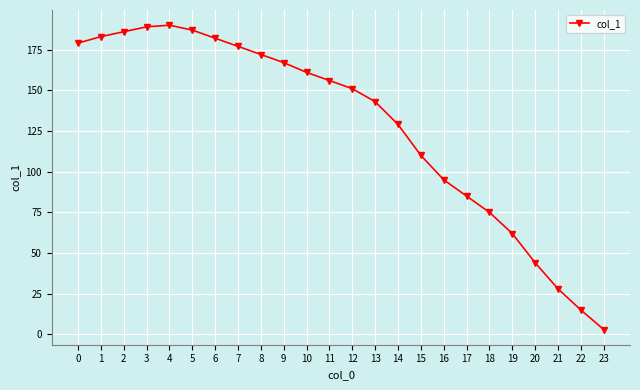

What is the average value?

128